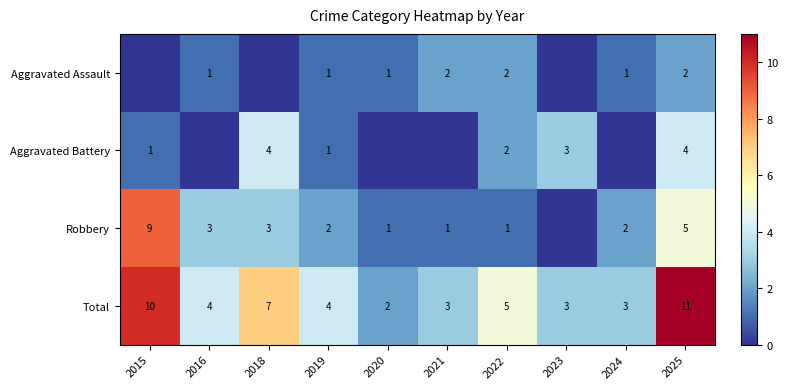

The Robbery series shows 1 at 2021. True or false?

True